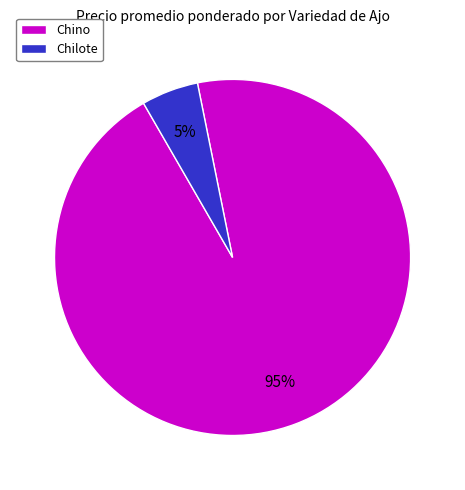

Does Chino represent more than half of the total?

Yes